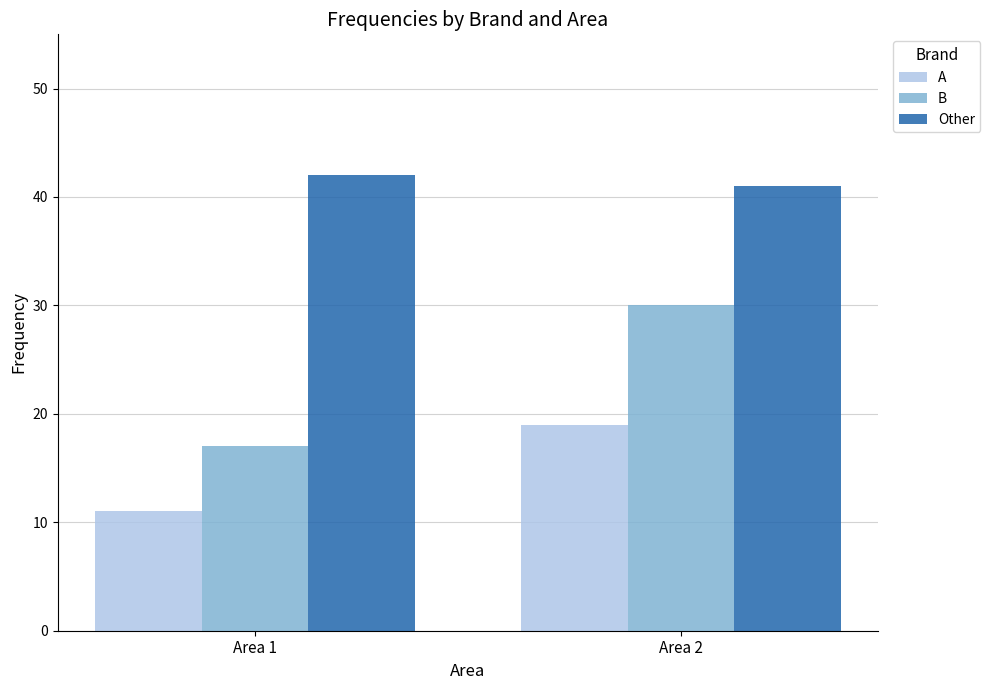

What value does the B series have at Area 1, to the nearest 5?

15